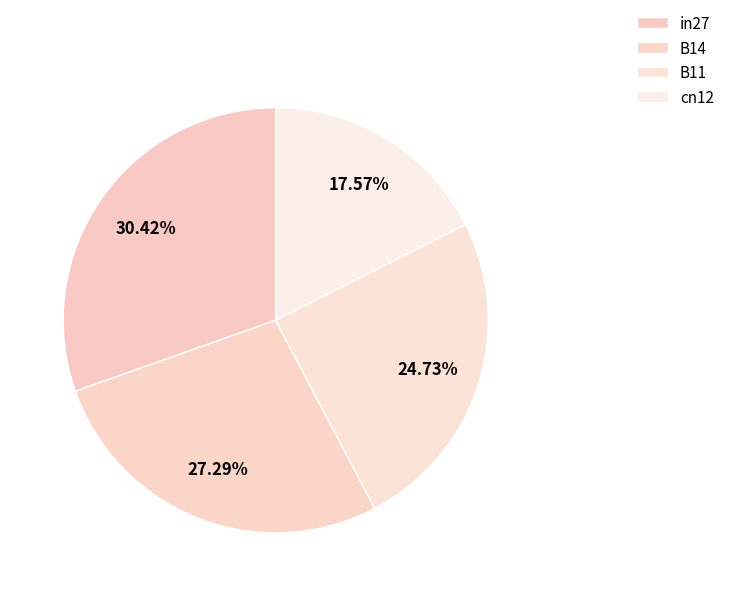

To the nearest percent, what percentage of the pie is in27?

30%